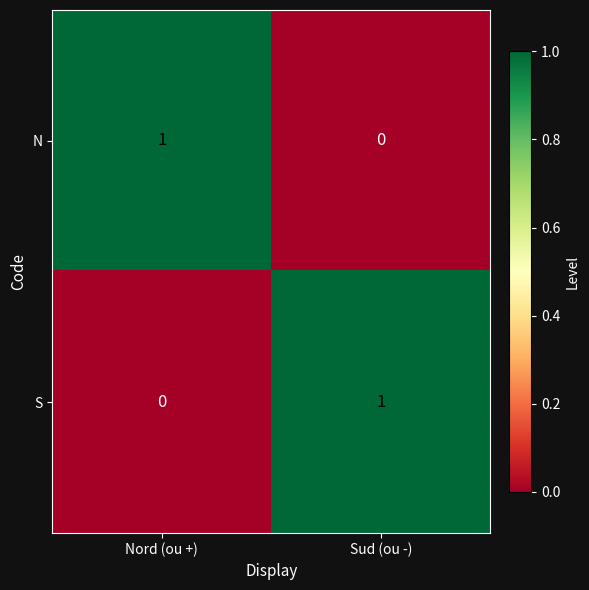

What is the spread (max minus min) of values at Nord (ou +)?

1